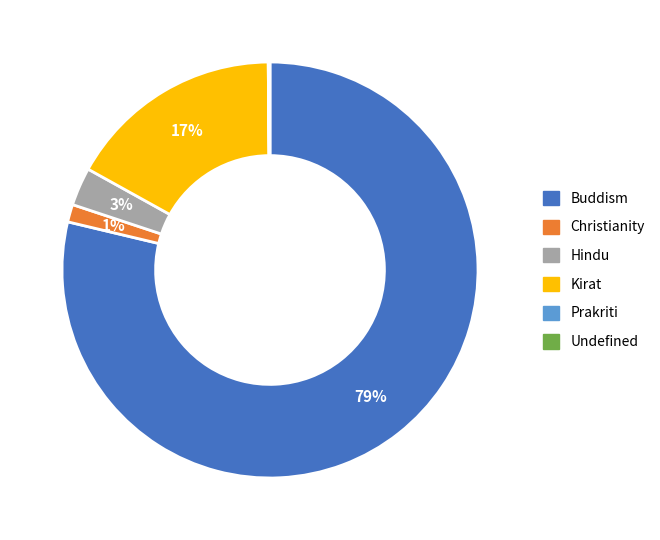

To the nearest percent, what is the combined percentage of Christianity and Hindu?

4%